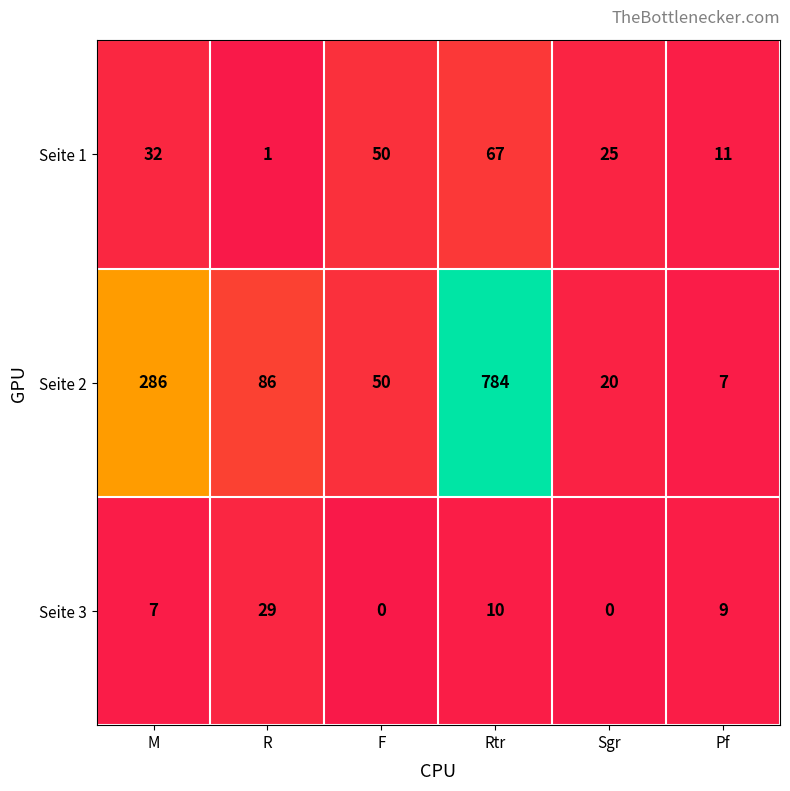

What is the difference between the Seite 2 values at Rtr and F?

734